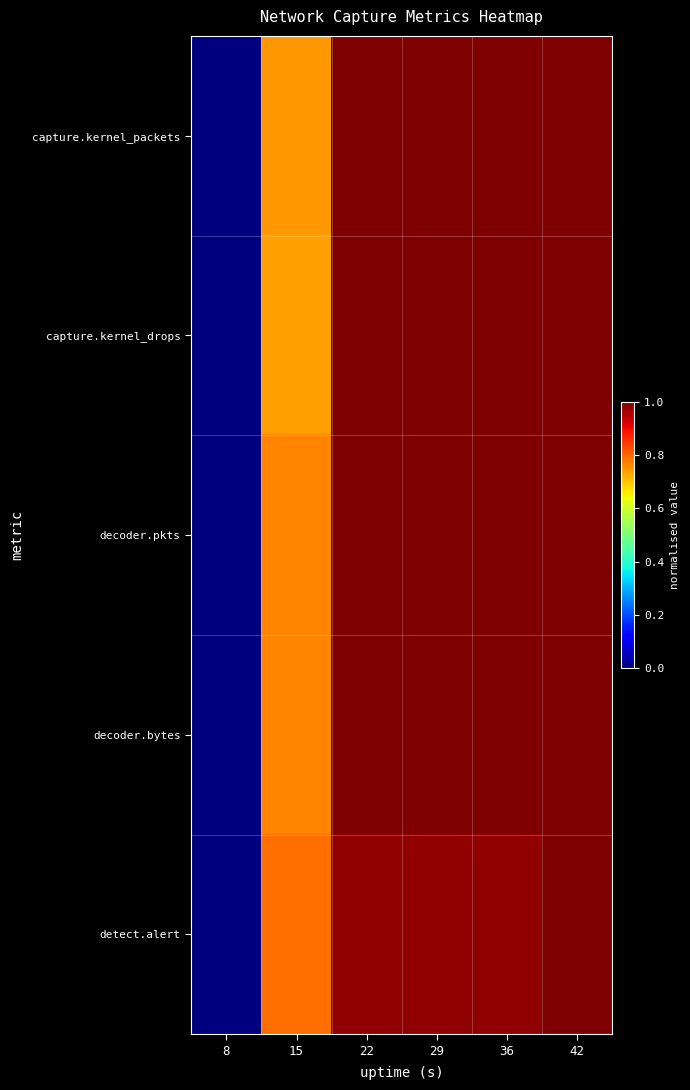

What is the total value across all series at 42?

5.0